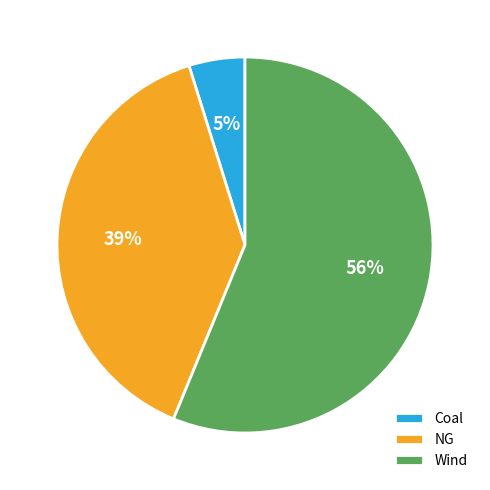

Do Coal and NG together represent more than half of the pie?

No